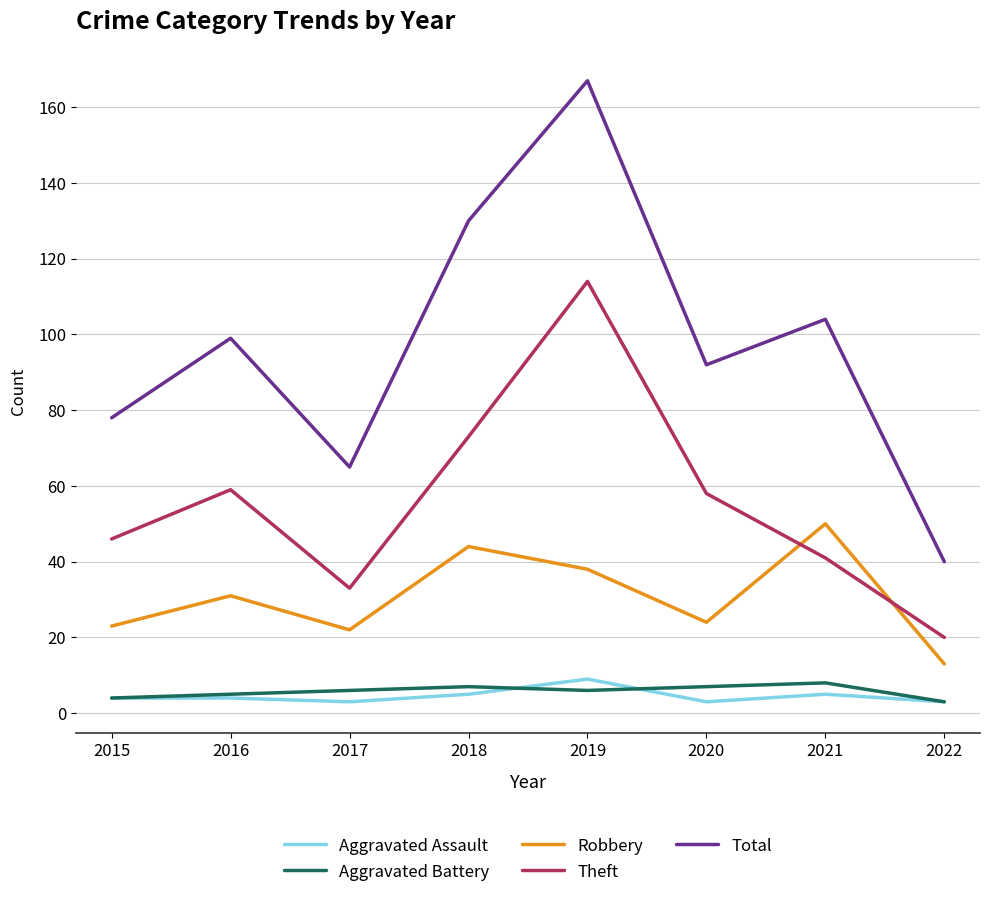

What are all the series names shown in the legend?

Aggravated Assault, Aggravated Battery, Robbery, Theft, Total